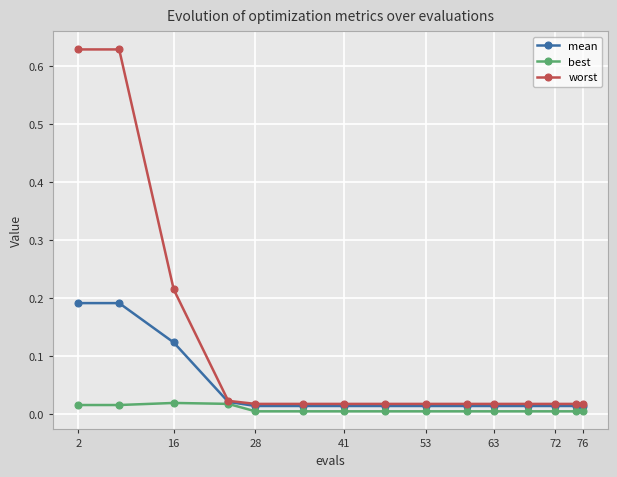

Rank the series by their maximum value, from highest to lowest.

worst, mean, best